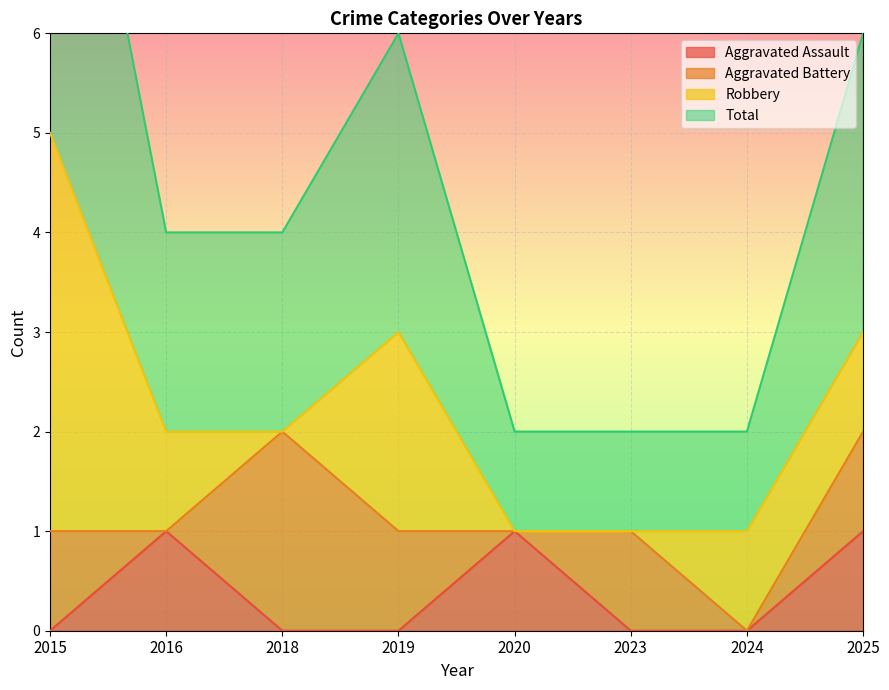

True or false: Aggravated Assault has more than 2 points higher than both neighbors.

False